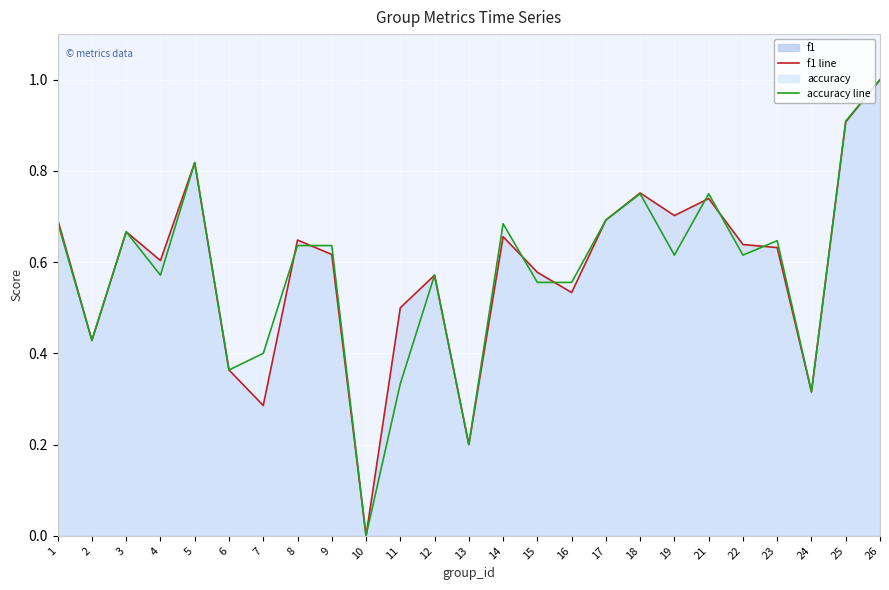

Is it true that f1 equals 0.5 at 24?

False